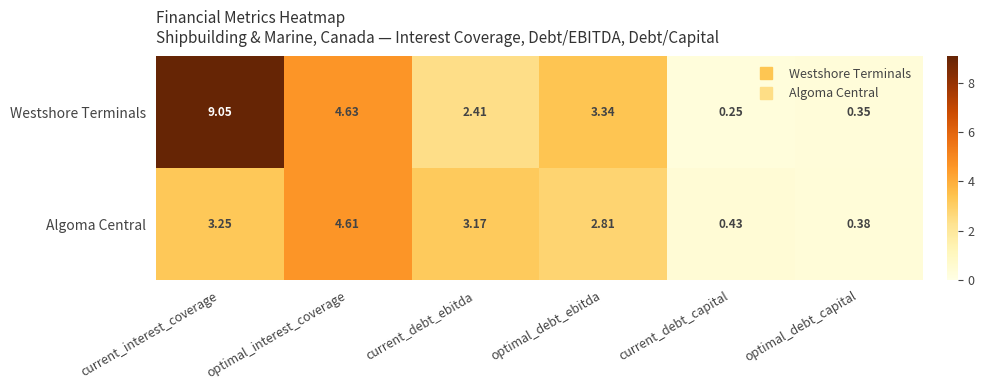

At which category is the sum across all series the highest?

current_interest_coverage